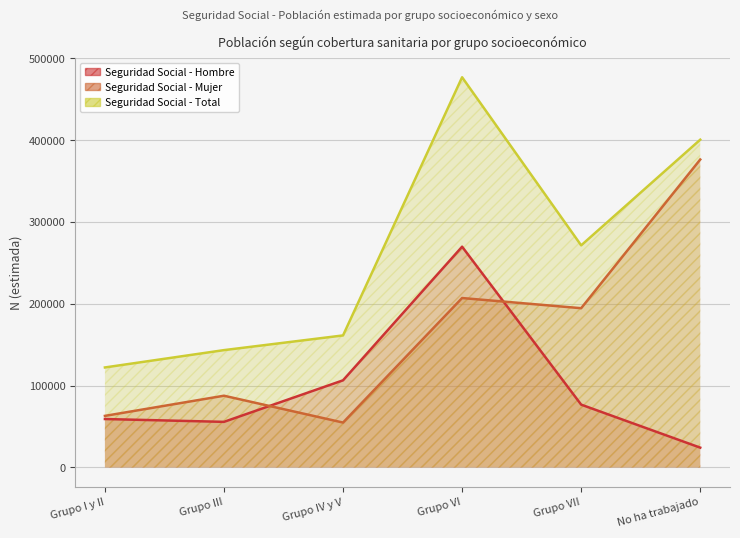

True or false: Seguridad Social - Mujer has more than 2 points higher than both neighbors.

False